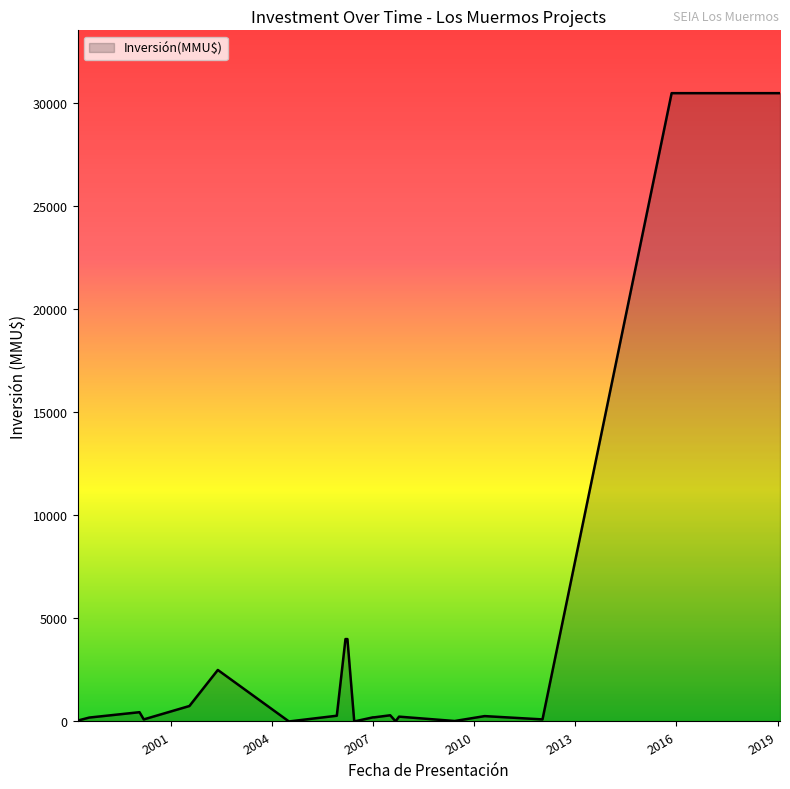

What is the maximum value shown in the chart?

30500